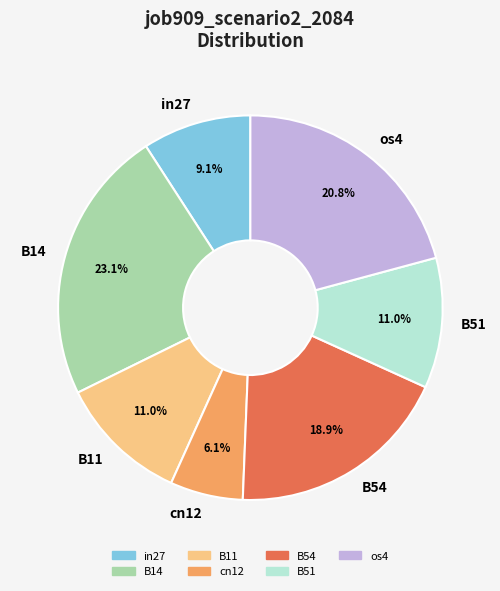

Does any single category account for the majority?

No